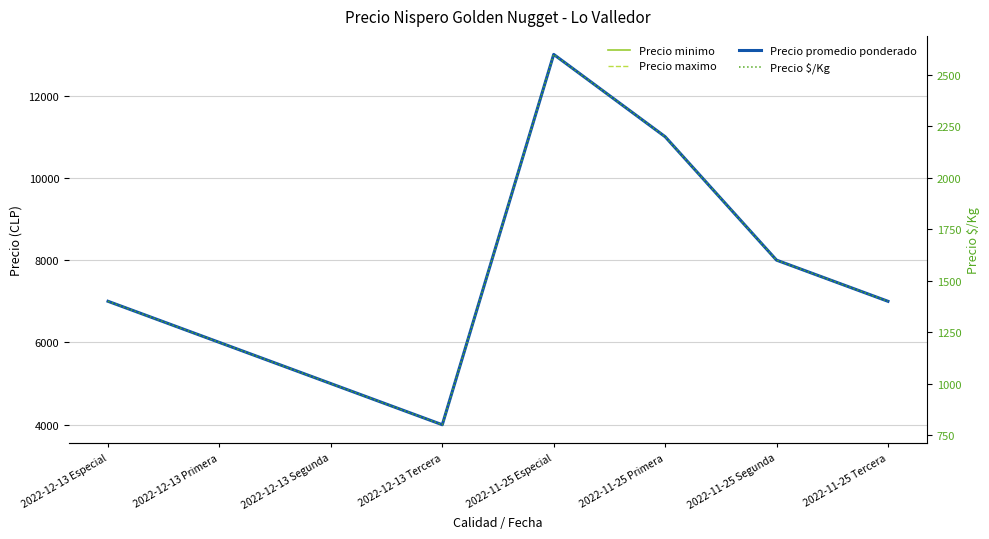

At which label does Precio maximo first exceed 7000?

2022-11-25 Especial